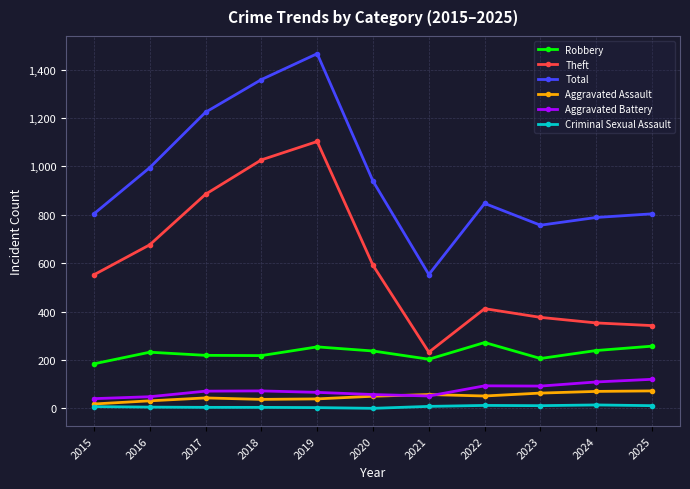

What are all the series names shown in the legend?

Robbery, Theft, Total, Aggravated Assault, Aggravated Battery, Criminal Sexual Assault